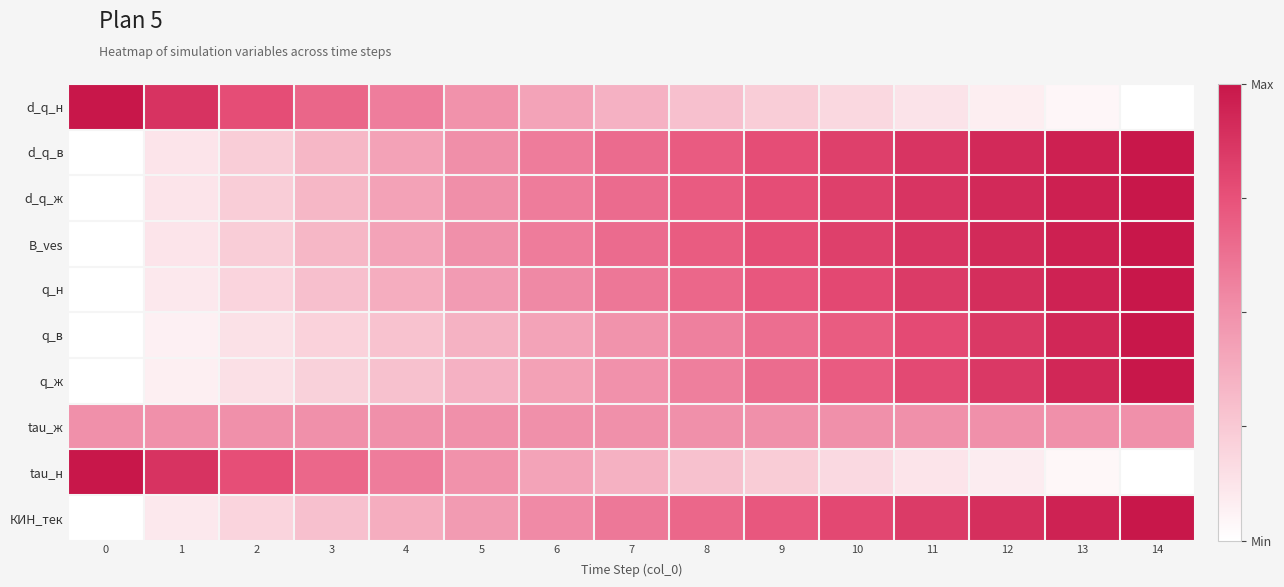

Reading left to right, transcribe all the data shown in this chart.

row_0: 0=1.0	1=0.9	2=0.8	3=0.7	4=0.6	5=0.5	6=0.4	7=0.4	8=0.3	9=0.2	10=0.2	11=0.1	12=0.1	13=0.0	14=0.0
row_1: 0=0.0	1=0.1	2=0.2	3=0.3	4=0.4	5=0.5	6=0.6	7=0.6	8=0.7	9=0.8	10=0.8	11=0.9	12=0.9	13=1.0	14=1.0
row_2: 0=0.0	1=0.1	2=0.2	3=0.3	4=0.4	5=0.5	6=0.6	7=0.6	8=0.7	9=0.8	10=0.8	11=0.9	12=0.9	13=1.0	14=1.0
row_3: 0=0.0	1=0.1	2=0.2	3=0.3	4=0.4	5=0.5	6=0.6	7=0.6	8=0.7	9=0.8	10=0.8	11=0.9	12=0.9	13=1.0	14=1.0
row_4: 0=0.0	1=0.1	2=0.2	3=0.3	4=0.4	5=0.5	6=0.5	7=0.6	8=0.7	9=0.7	10=0.8	11=0.8	12=0.9	13=1.0	14=1.0
row_5: 0=0.0	1=0.1	2=0.1	3=0.2	4=0.3	5=0.3	6=0.4	7=0.5	8=0.6	9=0.6	10=0.7	11=0.8	12=0.9	13=0.9	14=1.0
row_6: 0=0.0	1=0.1	2=0.1	3=0.2	4=0.3	5=0.4	6=0.4	7=0.5	8=0.6	9=0.6	10=0.7	11=0.8	12=0.9	13=0.9	14=1.0
row_7: 0=0.5	1=0.5	2=0.5	3=0.5	4=0.5	5=0.5	6=0.5	7=0.5	8=0.5	9=0.5	10=0.5	11=0.5	12=0.5	13=0.5	14=0.5
row_8: 0=1.0	1=0.9	2=0.8	3=0.7	4=0.6	5=0.5	6=0.4	7=0.4	8=0.3	9=0.2	10=0.2	11=0.1	12=0.1	13=0.0	14=0.0
row_9: 0=0.0	1=0.1	2=0.2	3=0.3	4=0.4	5=0.5	6=0.5	7=0.6	8=0.7	9=0.7	10=0.8	11=0.8	12=0.9	13=1.0	14=1.0